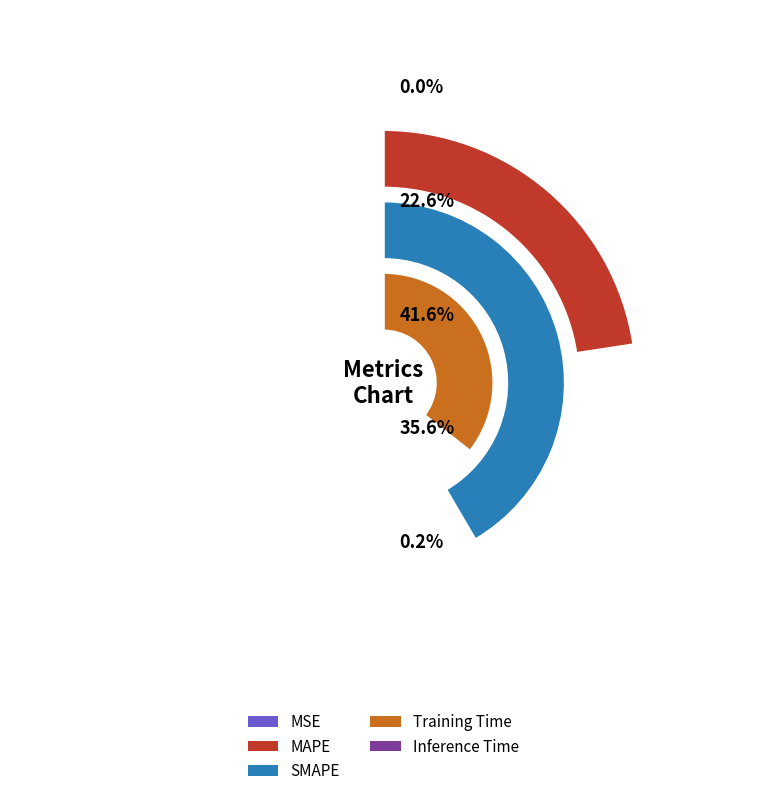

Count the number of slices in the pie.

5